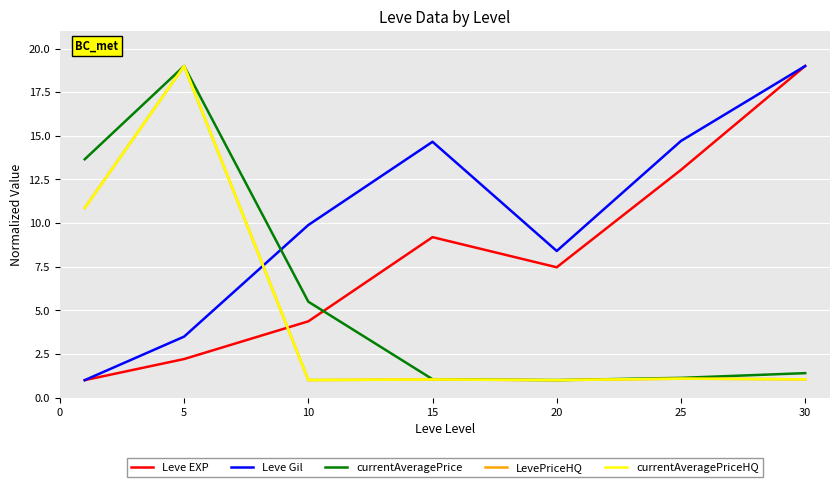

In Leve Gil, how many points are lower than both neighbors (excluding endpoints)?

1